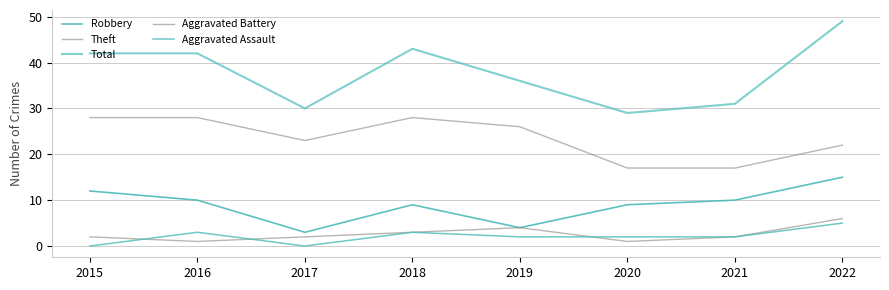

How many lines are shown in the chart?

5